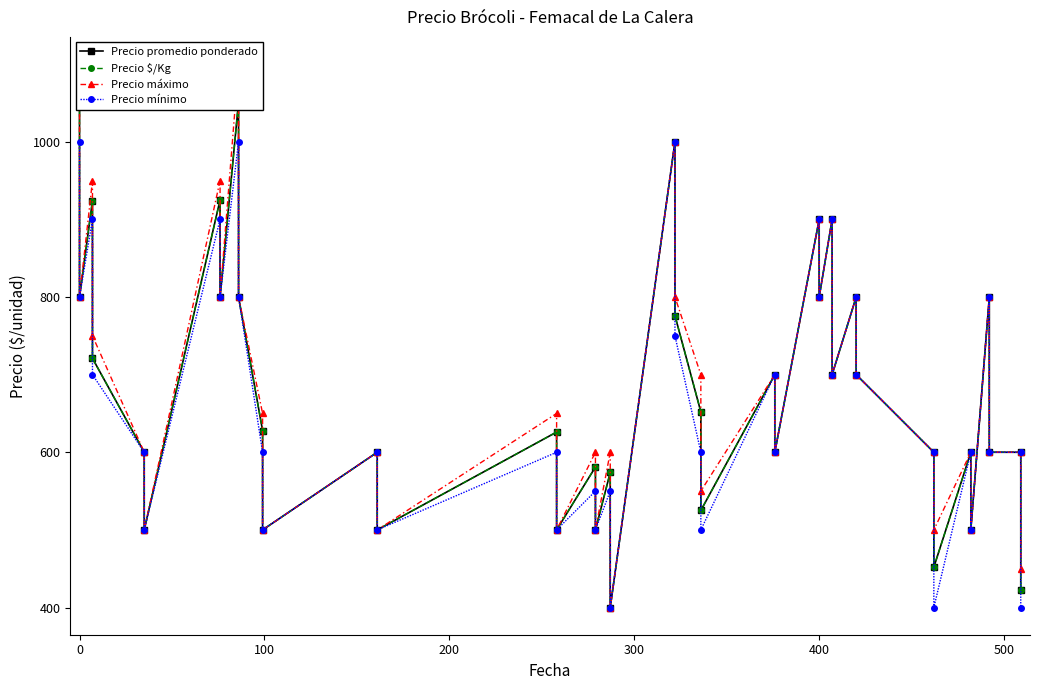

True or false: Precio mínimo and Precio promedio ponderado cross at least once.

False